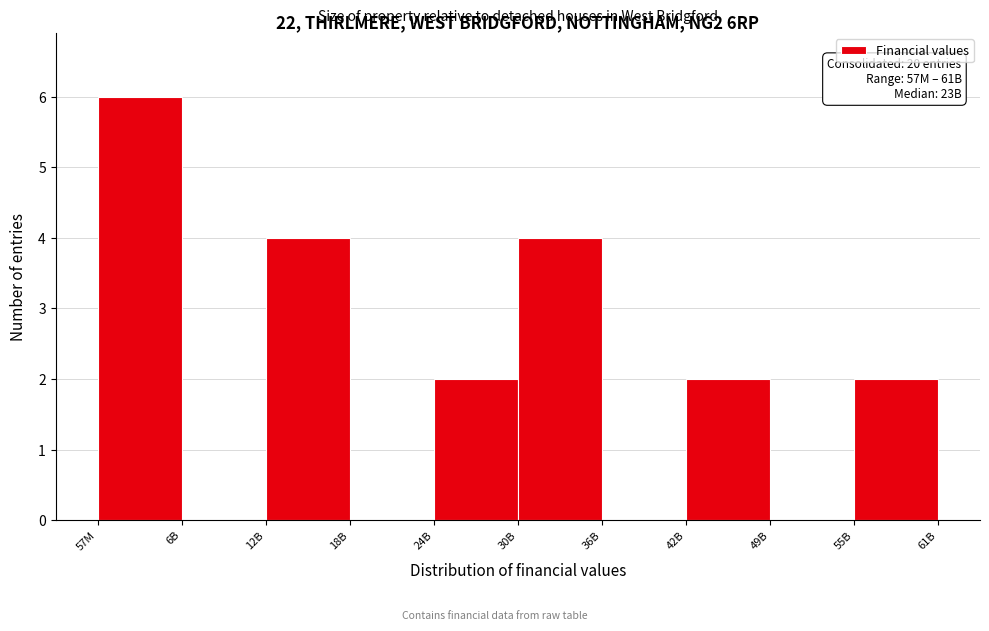

Reading left to right, transcribe all the data shown in this chart.

57M=6	6B=0	12B=4	18B=0	24B=2	30B=4	36B=0	42B=2	49B=0	55B=2